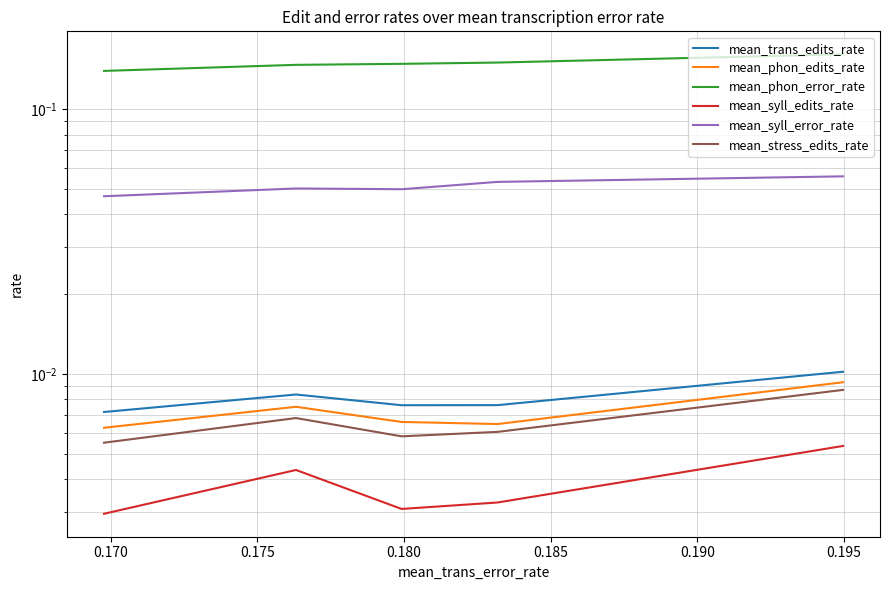

How many mean_stress_edits_rate values are between 0 and 1?

5